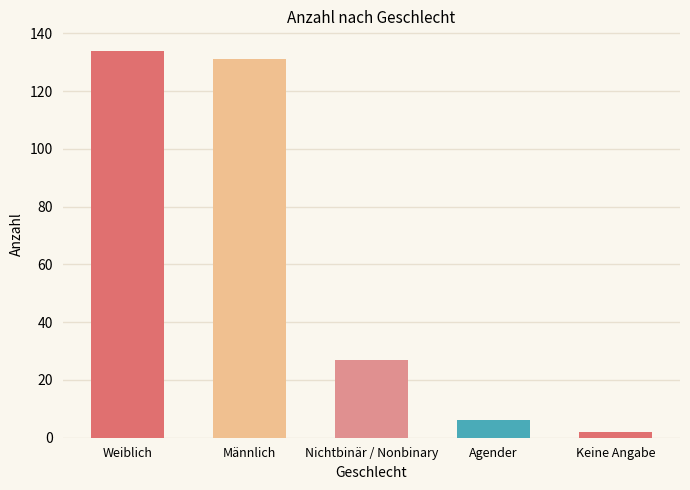

What is the label of the 2nd bar from the right?

Agender